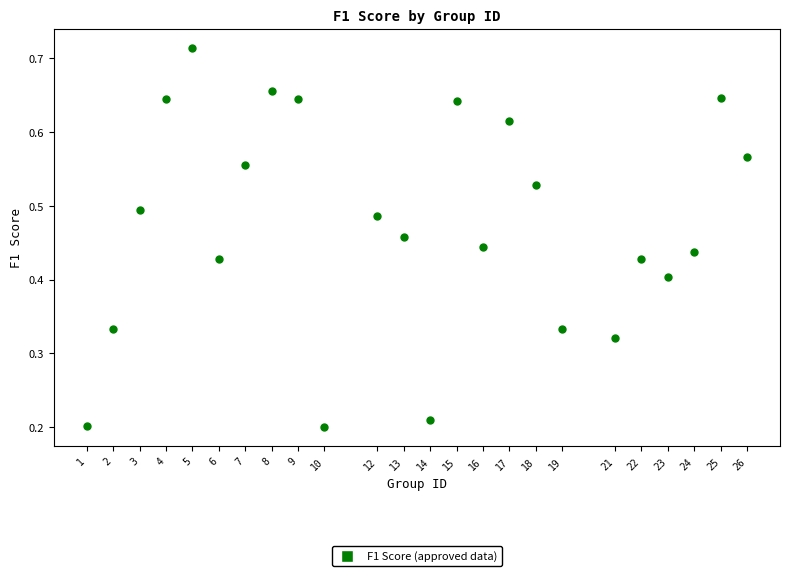

What is the range of X values (max minus min)?

25.0